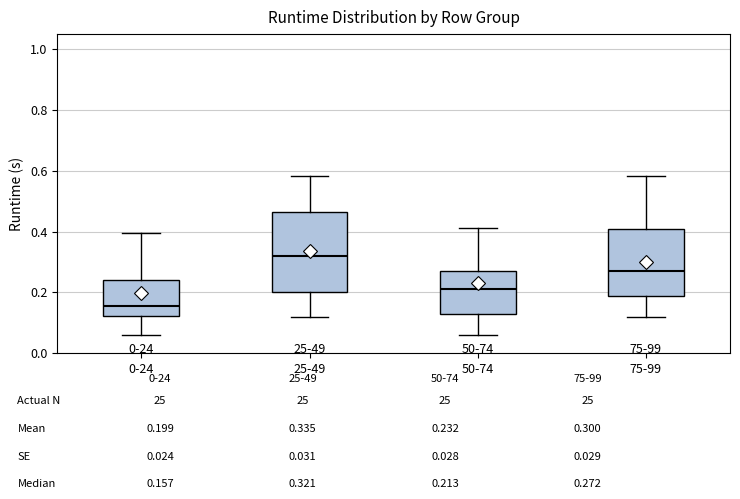

Reading left to right, transcribe this box plot: for each box, give where its median line is, the range the box spans, and where its two whiskers end, as read against the y-axis. The values are not printed on the chart, so give them approximately, as read against the axis.

0-24: median 0.16, box 0.12 to 0.24, whiskers 0.06 to 0.40
25-49: median 0.32, box 0.20 to 0.46, whiskers 0.12 to 0.58
50-74: median 0.22, box 0.12 to 0.28, whiskers 0.06 to 0.42
75-99: median 0.28, box 0.20 to 0.40, whiskers 0.12 to 0.58